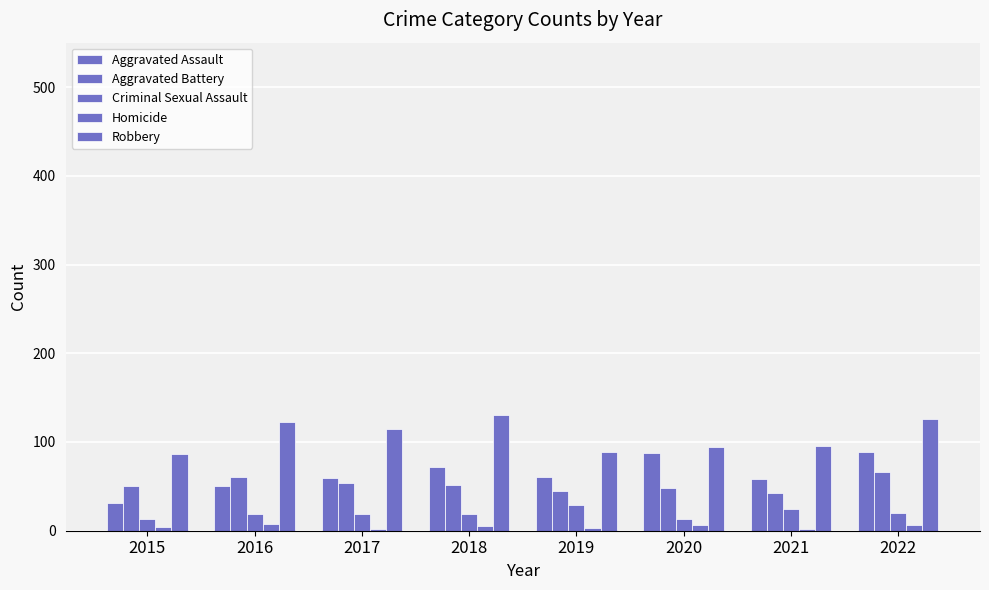

Is it true that Robbery equals 25 at 2022?

False